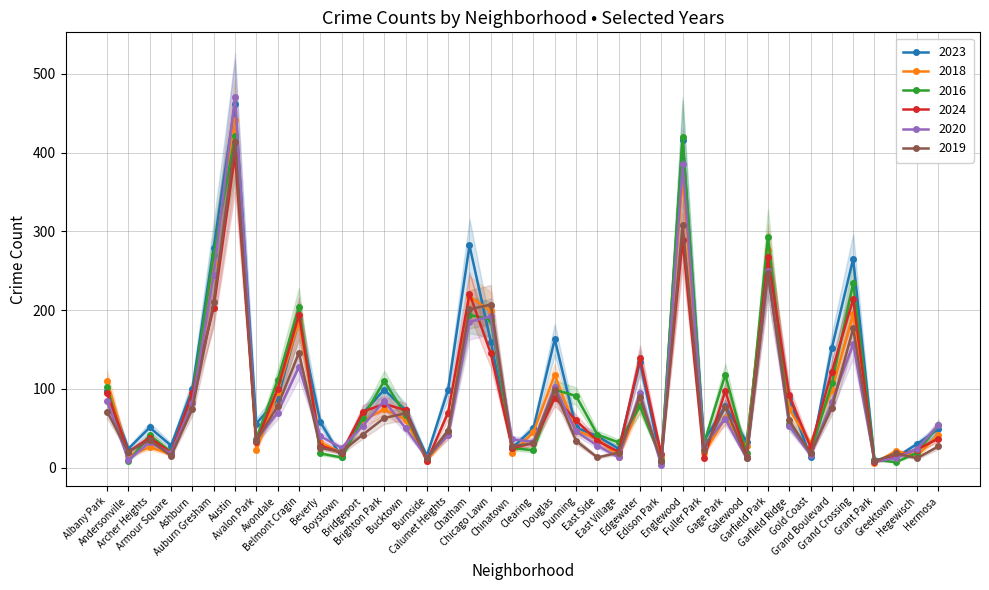

What is the total value across all series at Beverly?

201